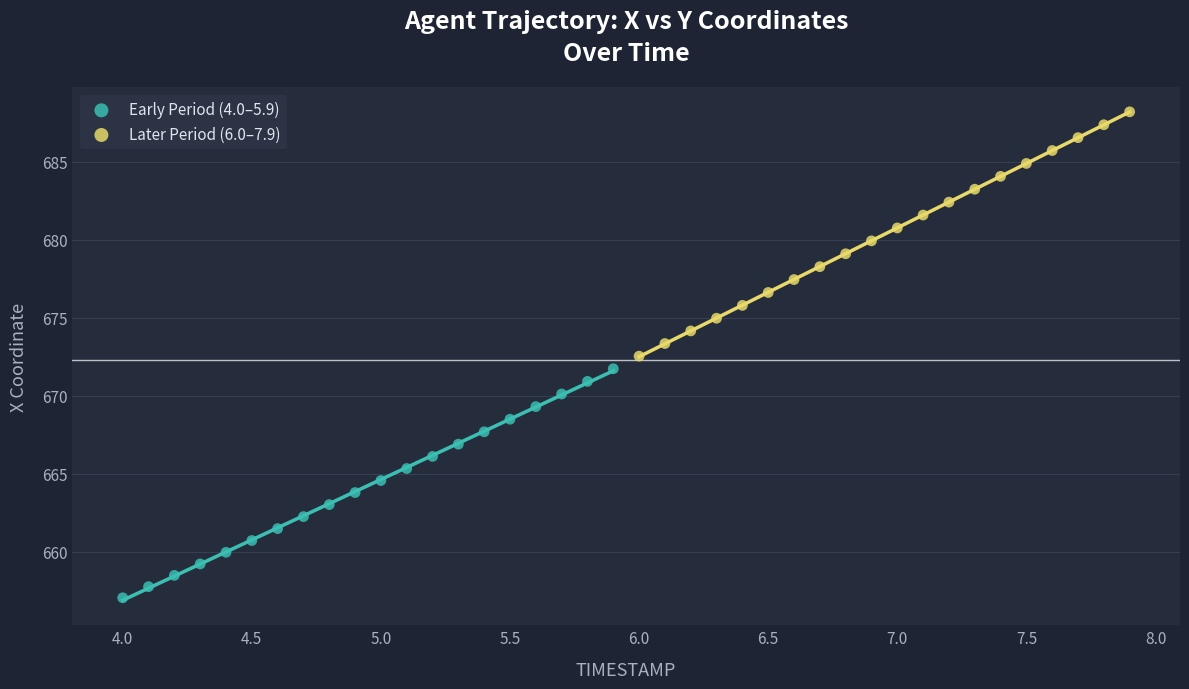

Which series reaches the minimum Y coordinate?

Early Period (4.0–5.9)